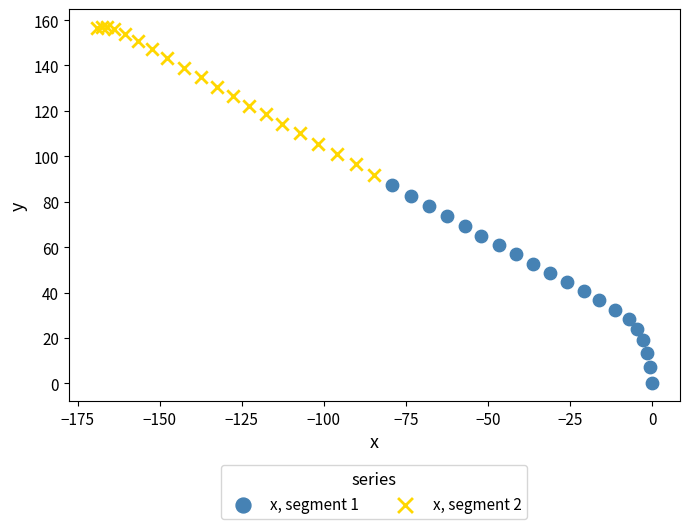

Which series reaches the maximum Y coordinate?

x, segment 2